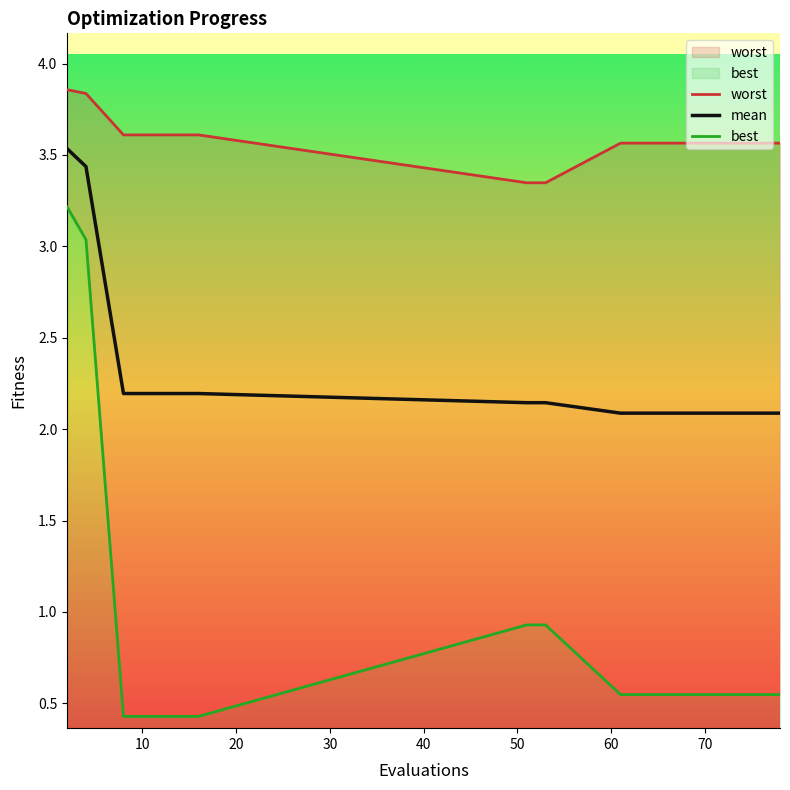

How many series are shown in this chart?

3